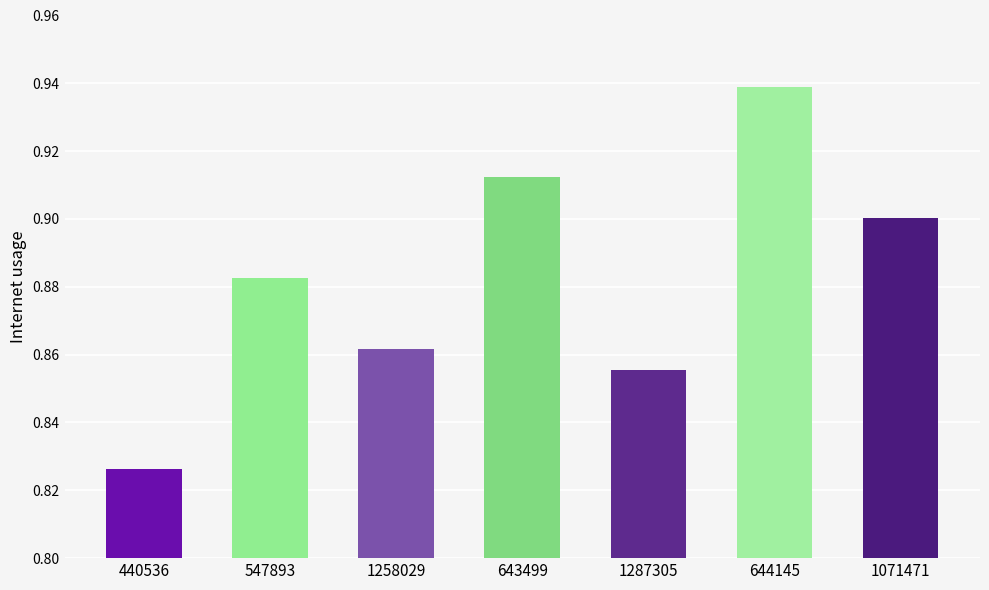

Which category has the highest value across all series?

644145